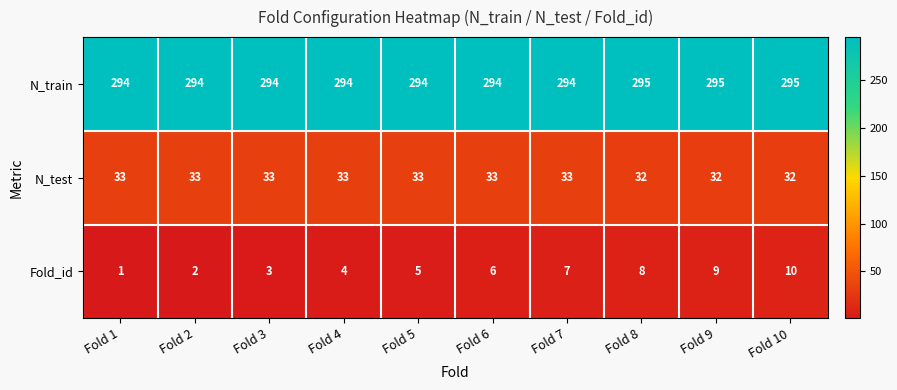

How many N_train values are between 294 and 295?

10